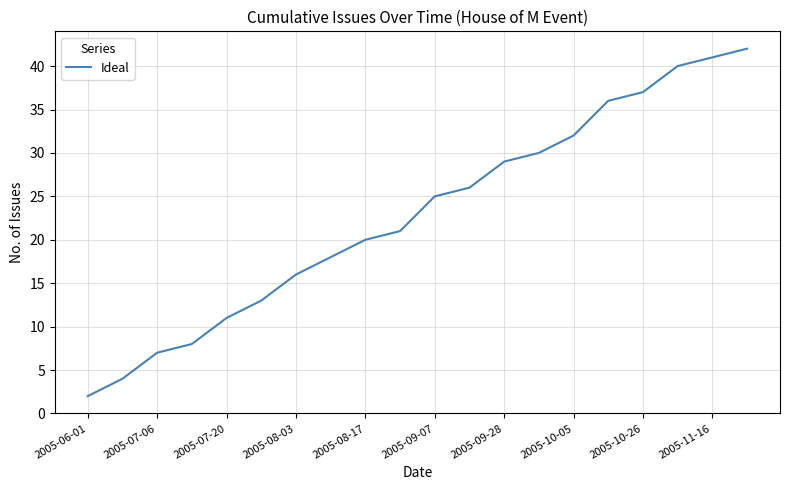

What is the greatest value displayed?

42